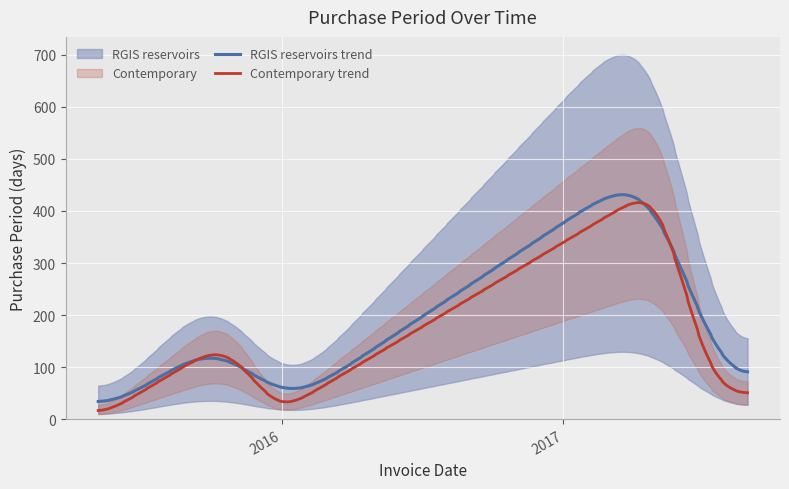

What is the minimum value for RGIS reservoirs trend?

33.9